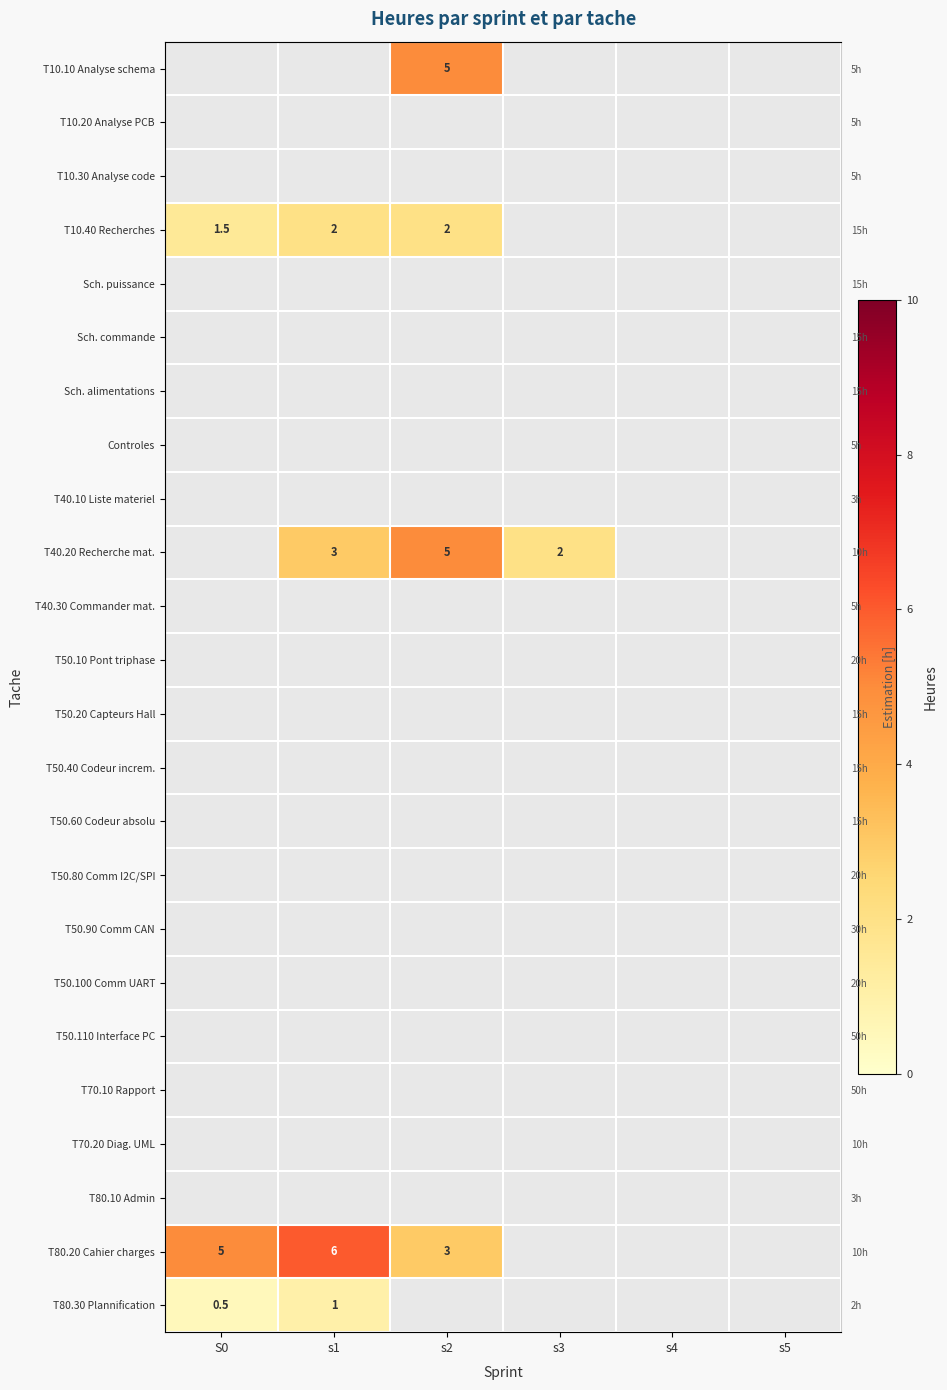

List the labels in order of Sch. commande value, largest first.

S0, s1, s2, s3, s4, s5